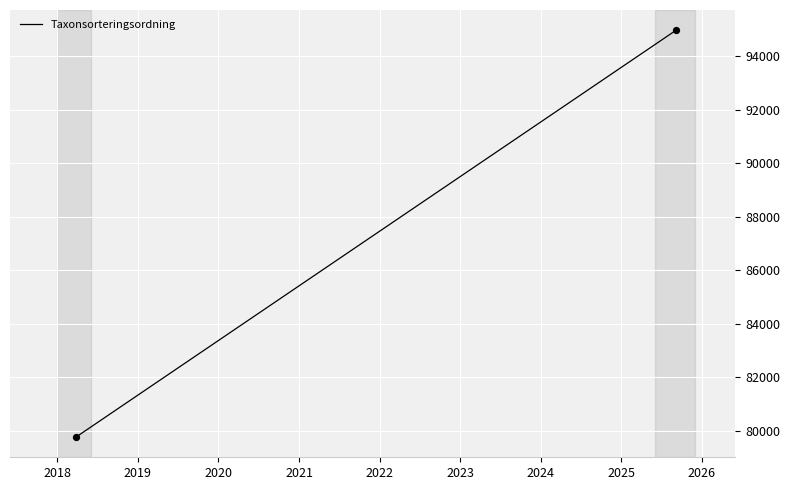

What is the greatest value displayed?

94964.0